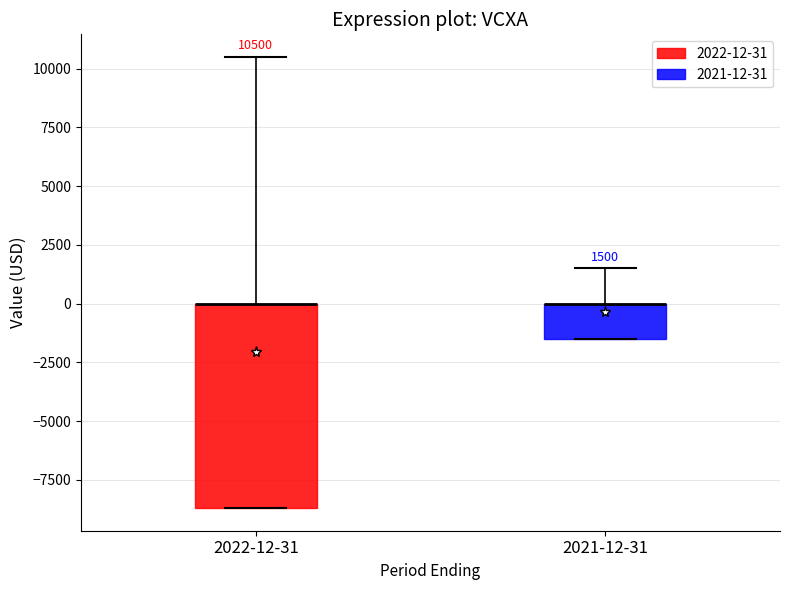

Comparing the boxes themselves (not the whiskers), which one is the tallest?

2022-12-31